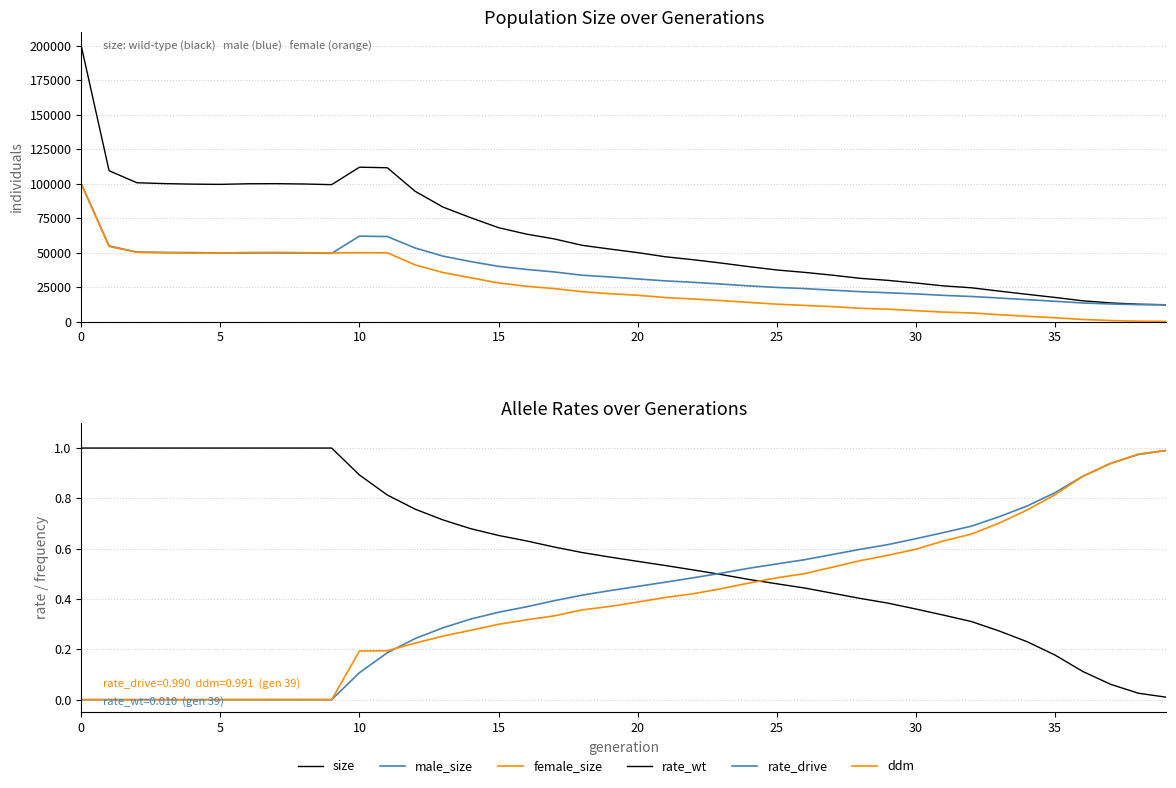

What is the sum of all size values?

2467765.0